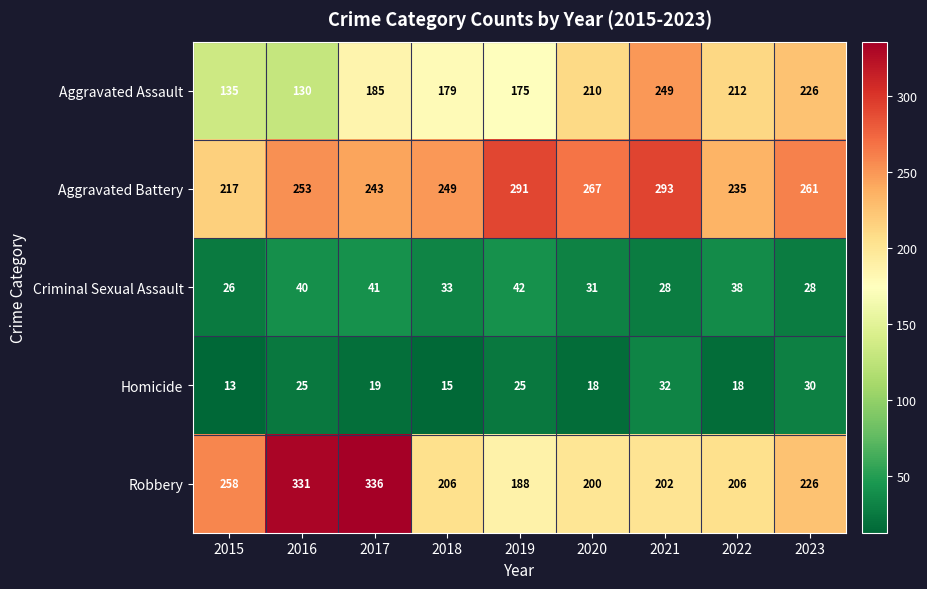

At which label is Criminal Sexual Assault closest to 34?

2018